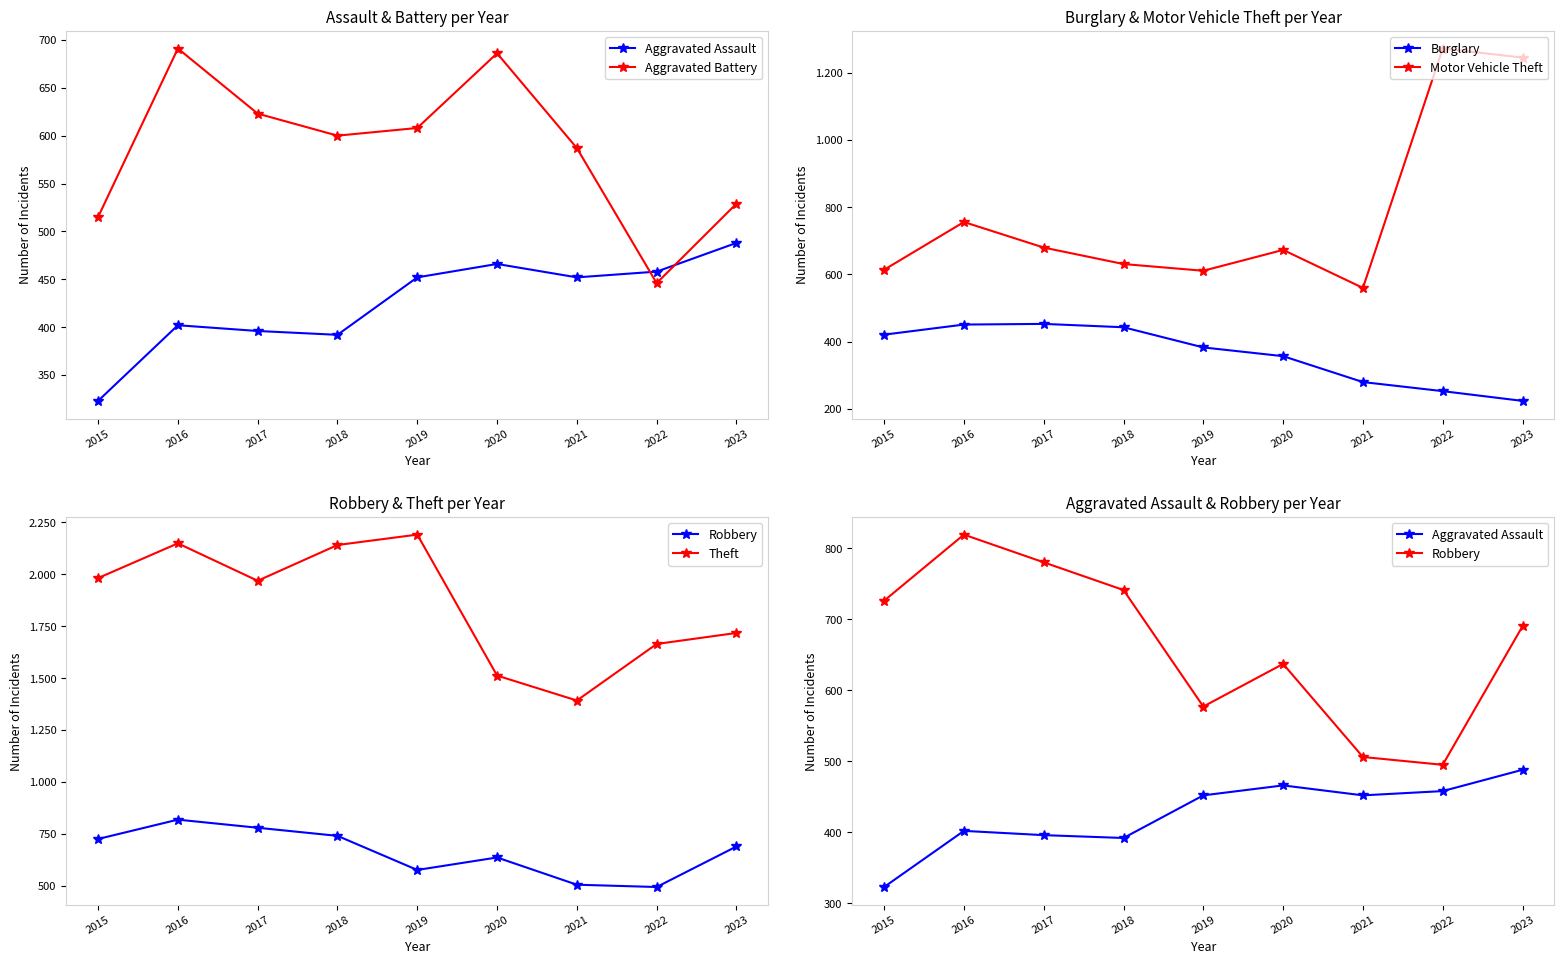

What is the value of the Theft point at the 3rd from the left?

1968